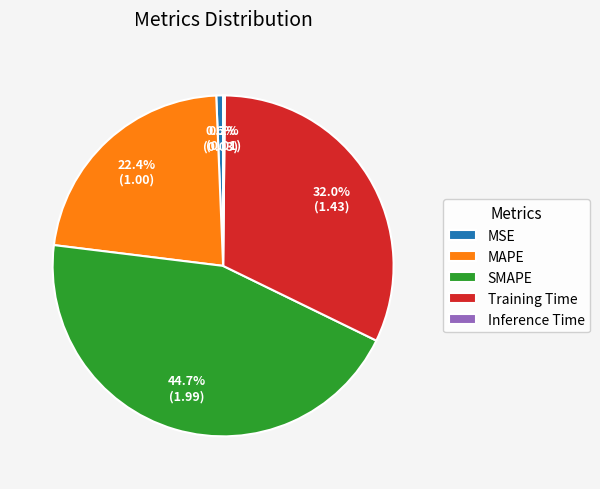

Does Training Time account for over 50% of the chart?

No